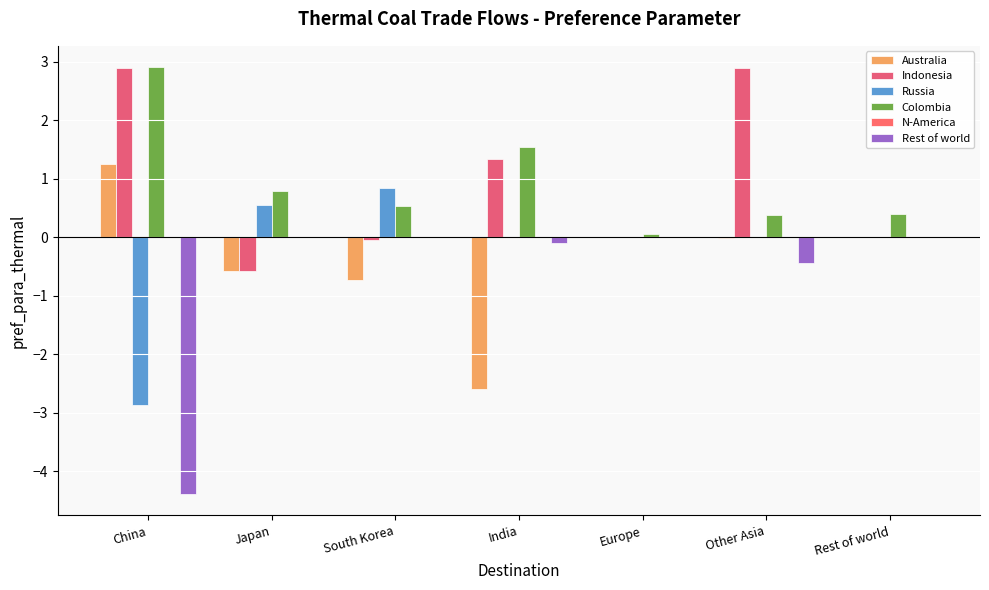

What is the label of the 4th bar from the left?

India